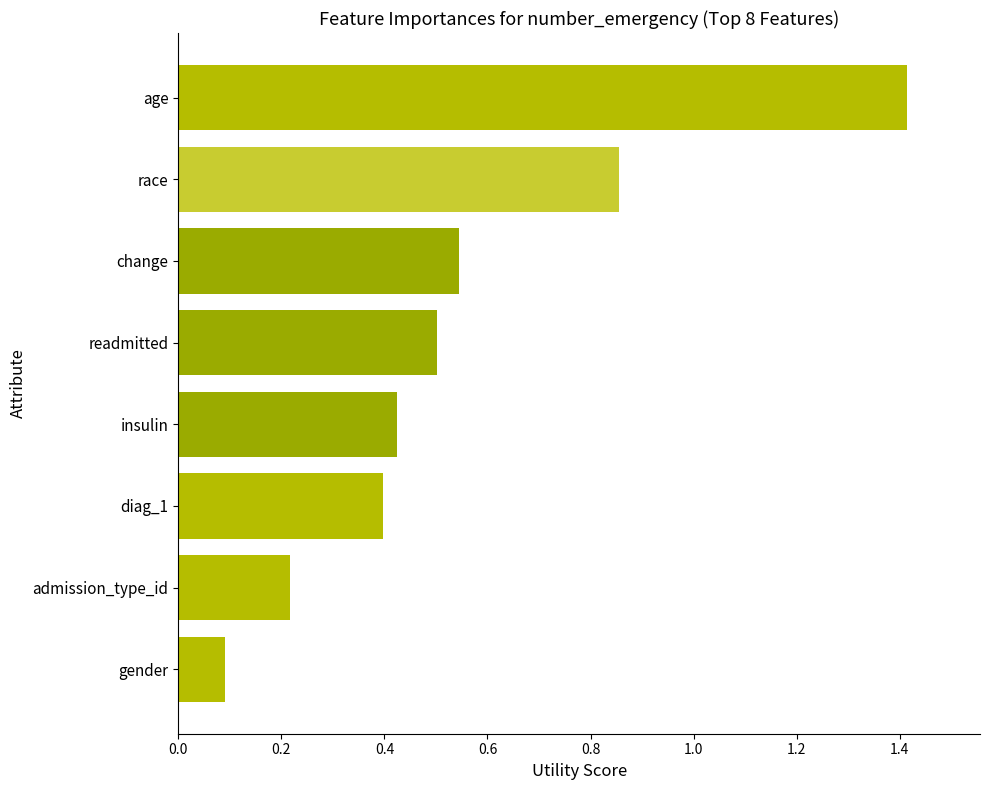

At which category does the chart reach its minimum across all series?

gender